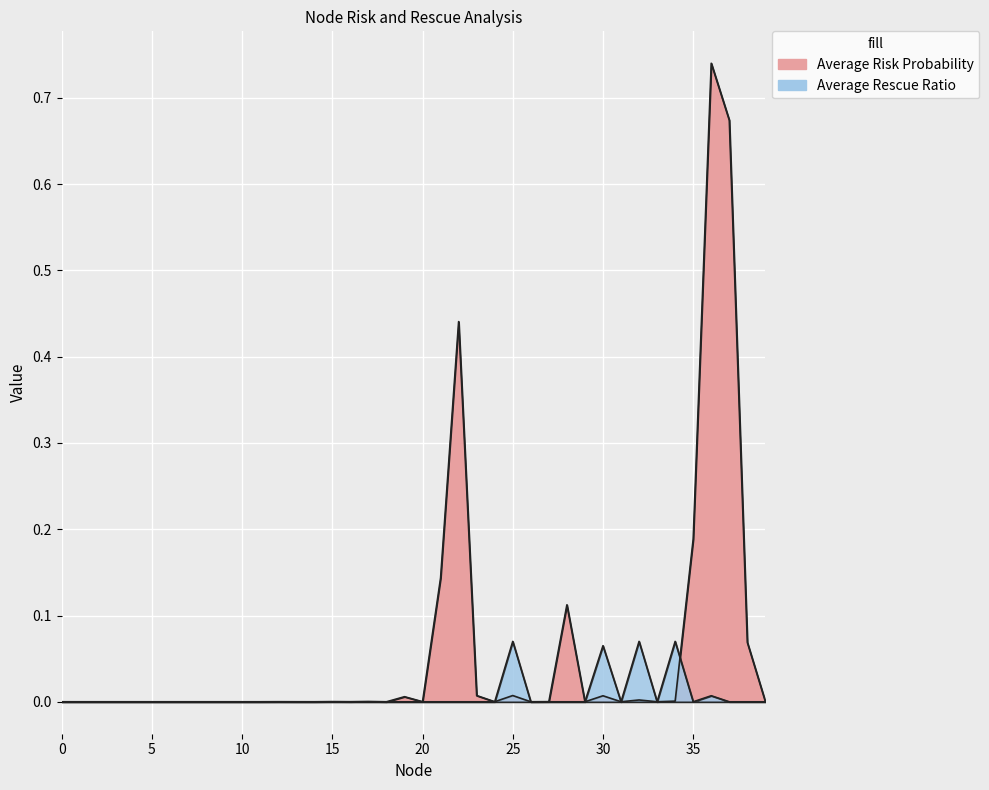

List the labels in order of Average Rescue Ratio value, smallest first.

0, 1, 2, 3, 4, 5, 6, 7, 8, 9, 10, 11, 12, 13, 14, 15, 16, 17, 18, 19, 20, 21, 22, 23, 24, 26, 27, 28, 29, 31, 33, 35, 37, 38, 39, 36, 30, 32, 25, 34